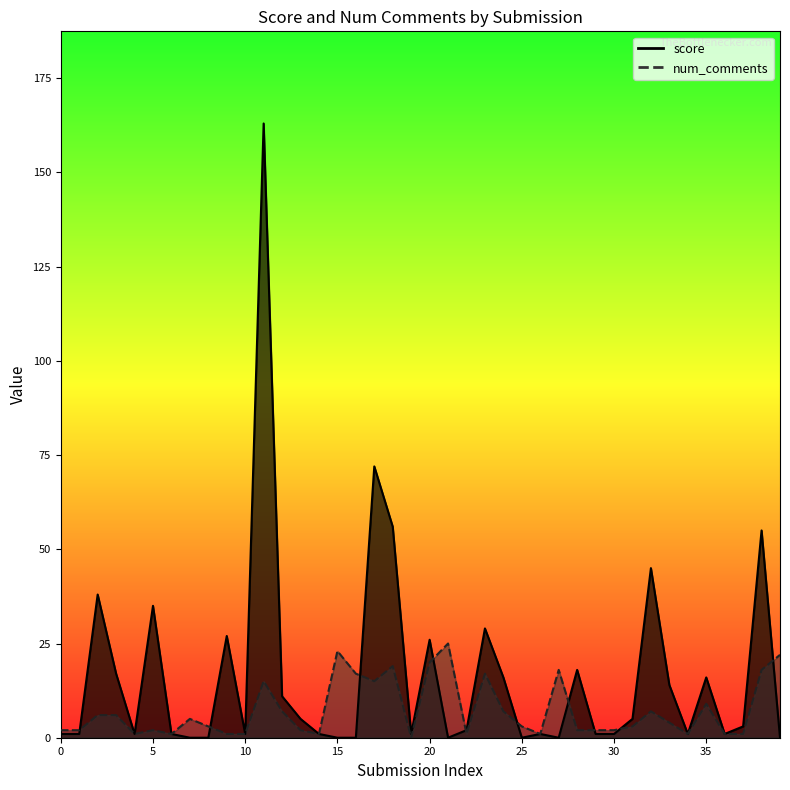

Read the score value at 24.

16